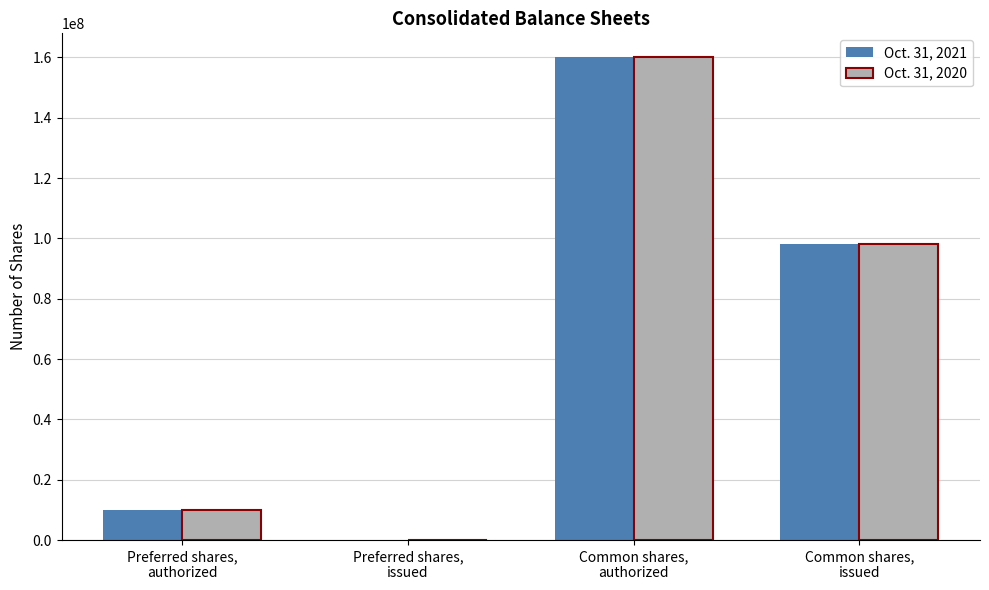

What is the average value of the Oct. 31, 2020 series?

67005750